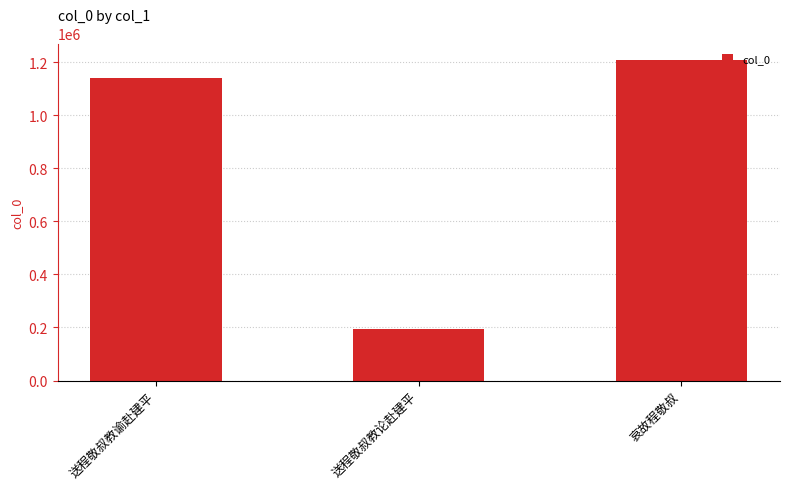

What is the sum of the values at 送程敬叔教谕赴建平 and 哀故程敬叔?

2350970